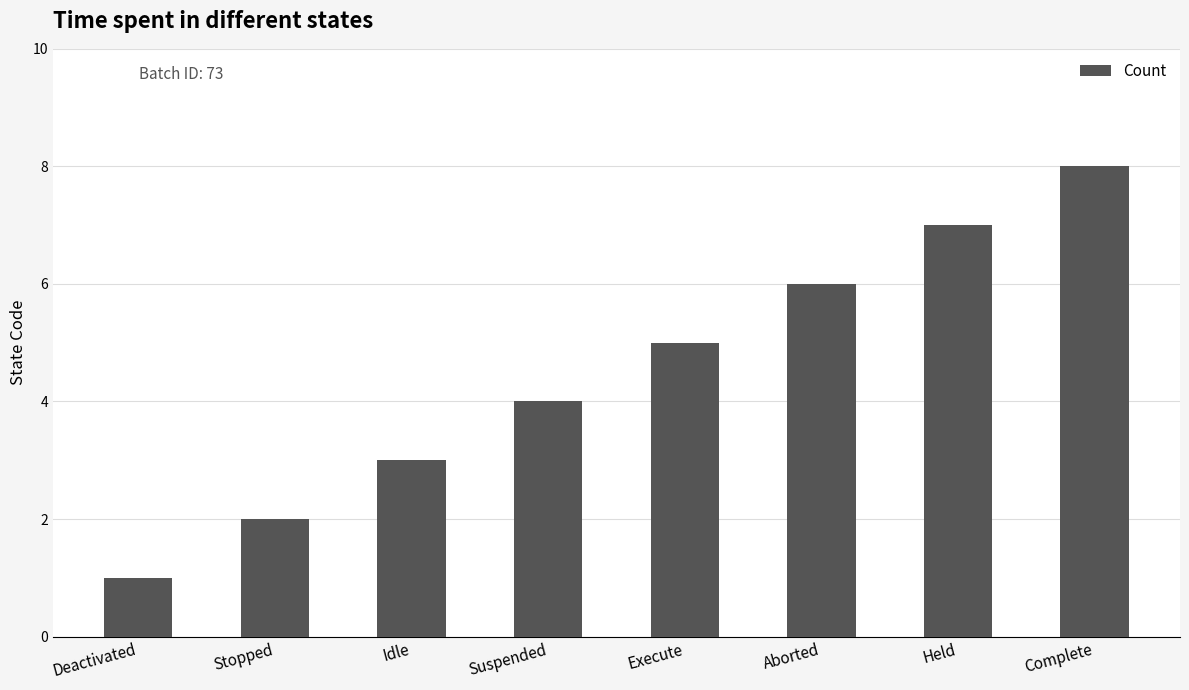

What is the label of the 7th bar from the right?

Stopped